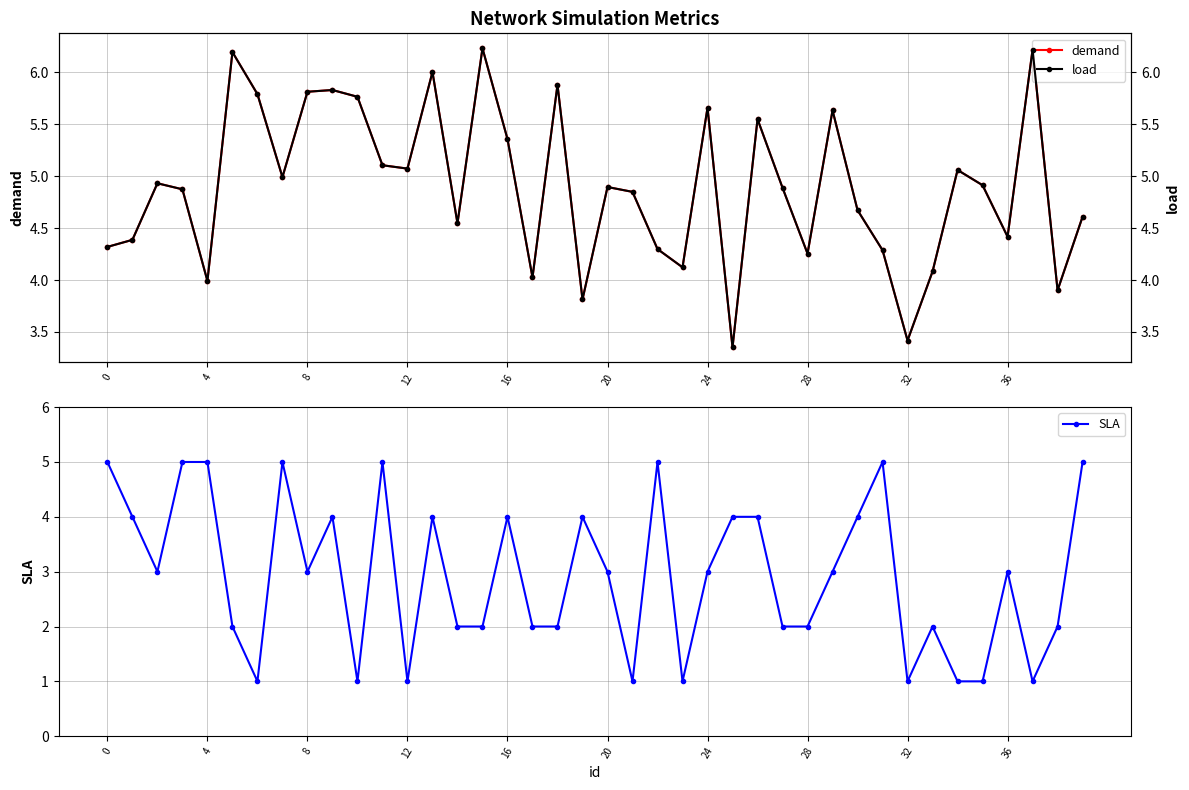

What is the difference between the load values at 27 and 32?

1.5